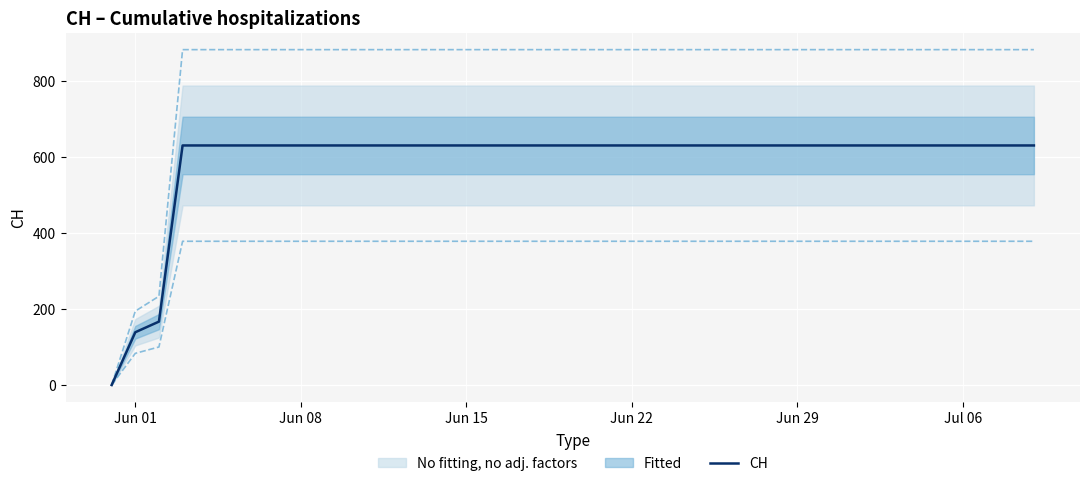

What is the highest value of the CH series?

631